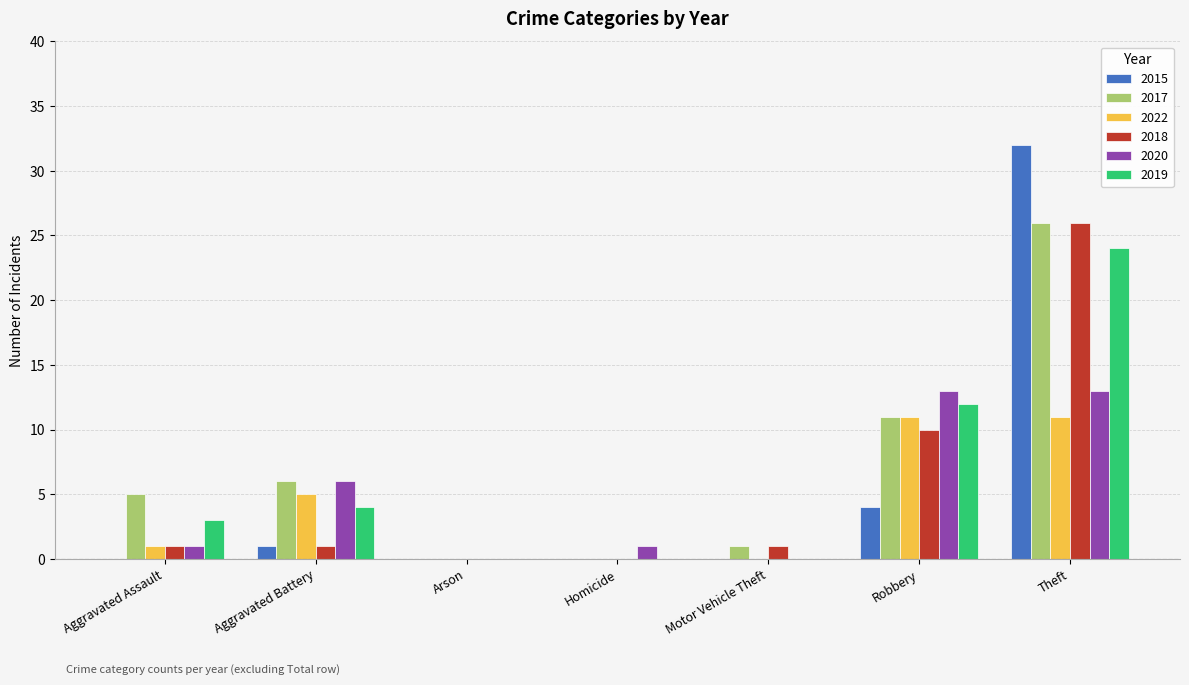

Which series has the largest range (max minus min)?

2015